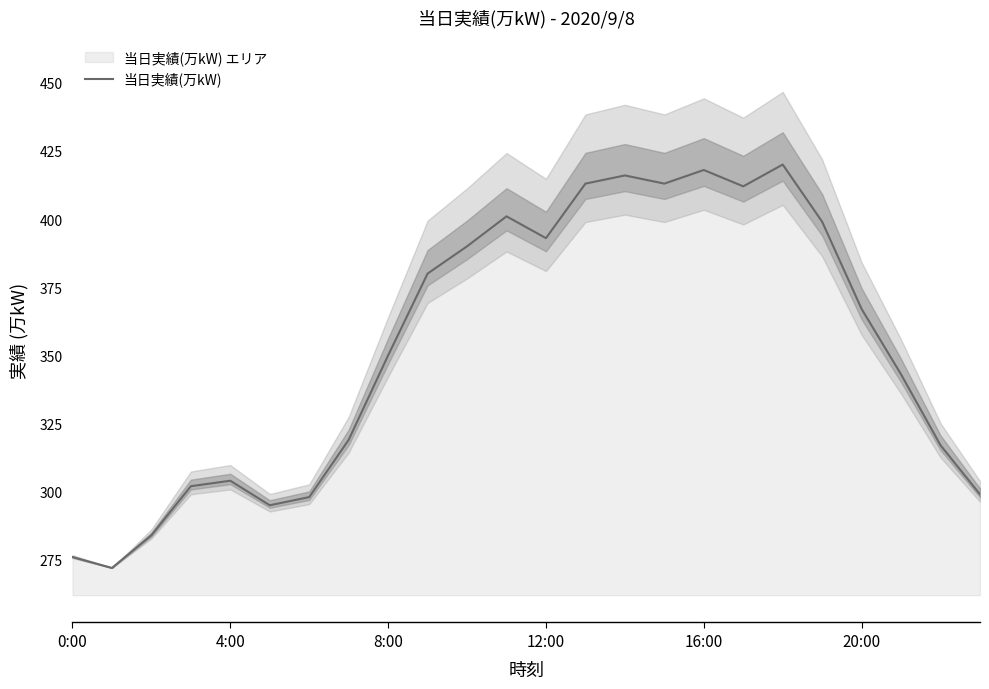

What is the change in value from 6 to 13?

+115